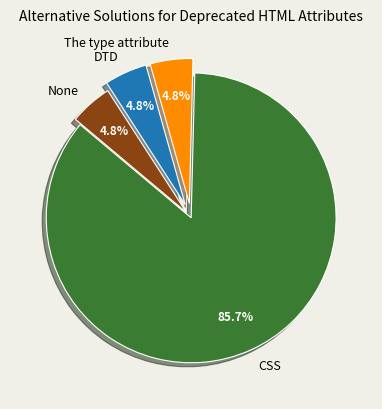

Combined, do DTD and CSS account for over 50%?

Yes